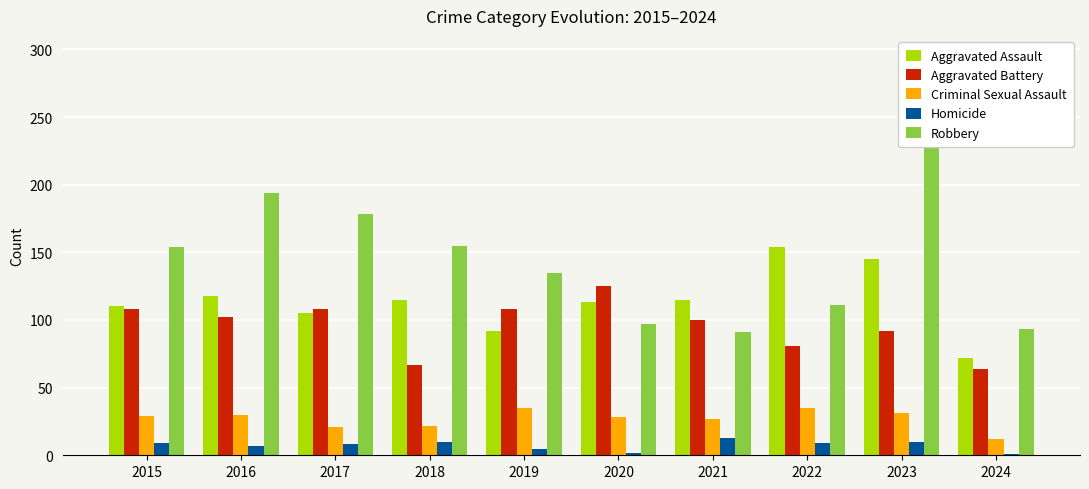

What is the spread (max minus min) of values at 2024?

92